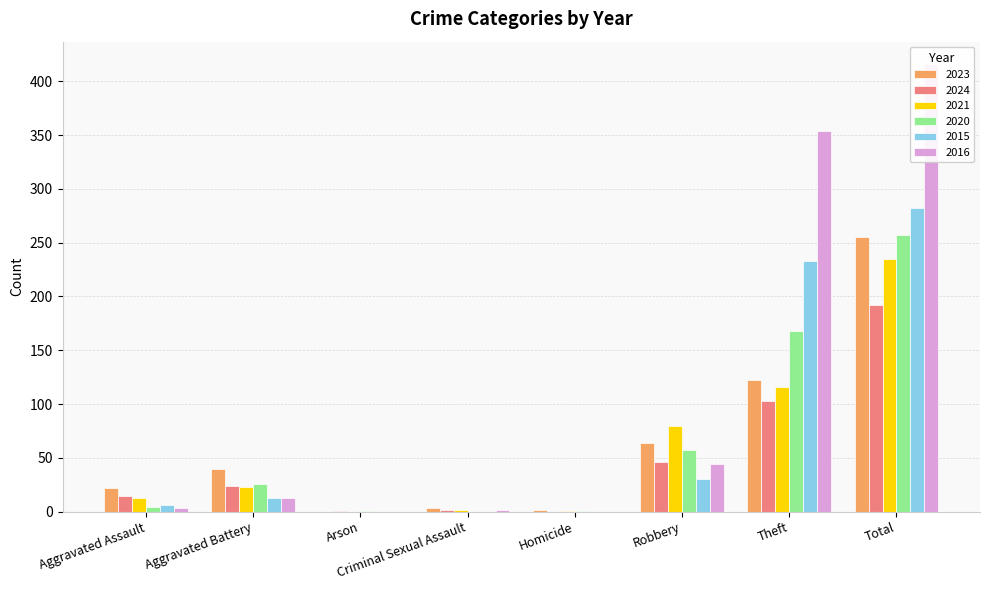

Which has a higher value, Aggravated Battery or Aggravated Assault?

Aggravated Battery